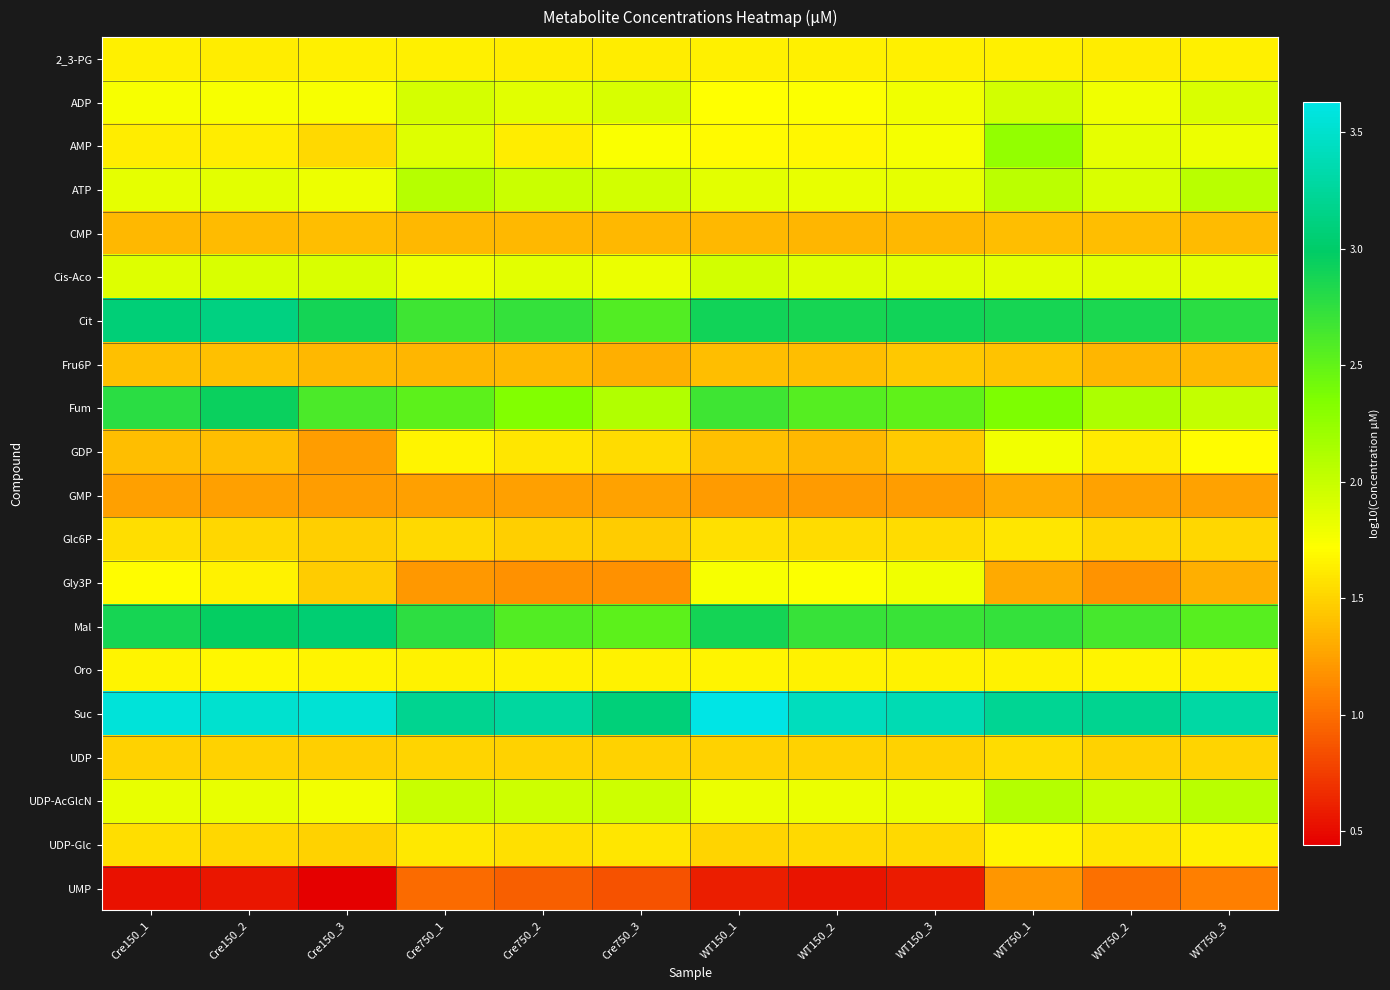

Reading right to left, list all the values displayed in this chart.

2_3-PG: WT750_3=1.6	WT750_2=1.6	WT750_1=1.6	WT150_3=1.6	WT150_2=1.6	WT150_1=1.6	Cre750_3=1.6	Cre750_2=1.6	Cre750_1=1.6	Cre150_3=1.6	Cre150_2=1.6	Cre150_1=1.6
ADP: WT750_3=1.9	WT750_2=1.8	WT750_1=1.9	WT150_3=1.8	WT150_2=1.7	WT150_1=1.7	Cre750_3=1.9	Cre750_2=1.9	Cre750_1=1.9	Cre150_3=1.7	Cre150_2=1.8	Cre150_1=1.8
AMP: WT750_3=1.8	WT750_2=1.8	WT750_1=2.2	WT150_3=1.8	WT150_2=1.7	WT150_1=1.7	Cre750_3=1.7	Cre750_2=1.6	Cre750_1=1.9	Cre150_3=1.5	Cre150_2=1.6	Cre150_1=1.6
ATP: WT750_3=2.1	WT750_2=1.9	WT750_1=2.1	WT150_3=1.8	WT150_2=1.8	WT150_1=1.9	Cre750_3=1.9	Cre750_2=2.0	Cre750_1=2.1	Cre150_3=1.8	Cre150_2=1.8	Cre150_1=1.8
CMP: WT750_3=1.4	WT750_2=1.4	WT750_1=1.4	WT150_3=1.4	WT150_2=1.4	WT150_1=1.4	Cre750_3=1.4	Cre750_2=1.4	Cre750_1=1.4	Cre150_3=1.4	Cre150_2=1.4	Cre150_1=1.4
Cis-Aco: WT750_3=1.9	WT750_2=1.9	WT750_1=1.8	WT150_3=1.9	WT150_2=1.9	WT150_1=1.9	Cre750_3=1.8	Cre750_2=1.9	Cre750_1=1.8	Cre150_3=1.9	Cre150_2=1.9	Cre150_1=1.9
Cit: WT750_3=2.8	WT750_2=2.8	WT750_1=2.9	WT150_3=2.9	WT150_2=2.9	WT150_1=2.9	Cre750_3=2.6	Cre750_2=2.7	Cre750_1=2.7	Cre150_3=2.9	Cre150_2=3.1	Cre150_1=3.1
Fru6P: WT750_3=1.4	WT750_2=1.4	WT750_1=1.4	WT150_3=1.4	WT150_2=1.4	WT150_1=1.4	Cre750_3=1.3	Cre750_2=1.4	Cre750_1=1.4	Cre150_3=1.4	Cre150_2=1.4	Cre150_1=1.4
Fum: WT750_3=2.0	WT750_2=2.1	WT750_1=2.4	WT150_3=2.5	WT150_2=2.6	WT150_1=2.7	Cre750_3=2.1	Cre750_2=2.3	Cre750_1=2.5	Cre150_3=2.6	Cre150_2=2.9	Cre150_1=2.8
GDP: WT750_3=1.7	WT750_2=1.6	WT750_1=1.8	WT150_3=1.4	WT150_2=1.4	WT150_1=1.4	Cre750_3=1.5	Cre750_2=1.6	Cre750_1=1.7	Cre150_3=1.2	Cre150_2=1.4	Cre150_1=1.4
GMP: WT750_3=1.3	WT750_2=1.3	WT750_1=1.3	WT150_3=1.2	WT150_2=1.2	WT150_1=1.2	Cre750_3=1.3	Cre750_2=1.2	Cre750_1=1.2	Cre150_3=1.2	Cre150_2=1.2	Cre150_1=1.2
Glc6P: WT750_3=1.5	WT750_2=1.5	WT750_1=1.6	WT150_3=1.5	WT150_2=1.5	WT150_1=1.6	Cre750_3=1.5	Cre750_2=1.5	Cre750_1=1.5	Cre150_3=1.5	Cre150_2=1.5	Cre150_1=1.6
Gly3P: WT750_3=1.3	WT750_2=1.2	WT750_1=1.3	WT150_3=1.8	WT150_2=1.7	WT150_1=1.8	Cre750_3=1.2	Cre750_2=1.2	Cre750_1=1.2	Cre150_3=1.5	Cre150_2=1.7	Cre150_1=1.7
Mal: WT750_3=2.6	WT750_2=2.6	WT750_1=2.7	WT150_3=2.7	WT150_2=2.7	WT150_1=2.9	Cre750_3=2.5	Cre750_2=2.6	Cre750_1=2.8	Cre150_3=3.1	Cre150_2=3.0	Cre150_1=2.9
Oro: WT750_3=1.7	WT750_2=1.7	WT750_1=1.7	WT150_3=1.7	WT150_2=1.7	WT150_1=1.7	Cre750_3=1.7	Cre750_2=1.7	Cre750_1=1.7	Cre150_3=1.7	Cre150_2=1.7	Cre150_1=1.7
Suc: WT750_3=3.3	WT750_2=3.2	WT750_1=3.2	WT150_3=3.4	WT150_2=3.4	WT150_1=3.6	Cre750_3=3.1	Cre750_2=3.3	Cre750_1=3.2	Cre150_3=3.5	Cre150_2=3.5	Cre150_1=3.6
UDP: WT750_3=1.5	WT750_2=1.5	WT750_1=1.5	WT150_3=1.5	WT150_2=1.5	WT150_1=1.5	Cre750_3=1.5	Cre750_2=1.5	Cre750_1=1.5	Cre150_3=1.5	Cre150_2=1.5	Cre150_1=1.5
UDP-AcGlcN: WT750_3=2.1	WT750_2=2.0	WT750_1=2.1	WT150_3=1.8	WT150_2=1.8	WT150_1=1.8	Cre750_3=2.0	Cre750_2=2.0	Cre750_1=2.0	Cre150_3=1.8	Cre150_2=1.8	Cre150_1=1.8
UDP-Glc: WT750_3=1.6	WT750_2=1.6	WT750_1=1.7	WT150_3=1.5	WT150_2=1.5	WT150_1=1.5	Cre750_3=1.6	Cre750_2=1.6	Cre750_1=1.6	Cre150_3=1.5	Cre150_2=1.5	Cre150_1=1.6
UMP: WT750_3=1.1	WT750_2=1.0	WT750_1=1.2	WT150_3=0.6	WT150_2=0.6	WT150_1=0.6	Cre750_3=0.9	Cre750_2=0.9	Cre750_1=1.0	Cre150_3=0.4	Cre150_2=0.6	Cre150_1=0.5